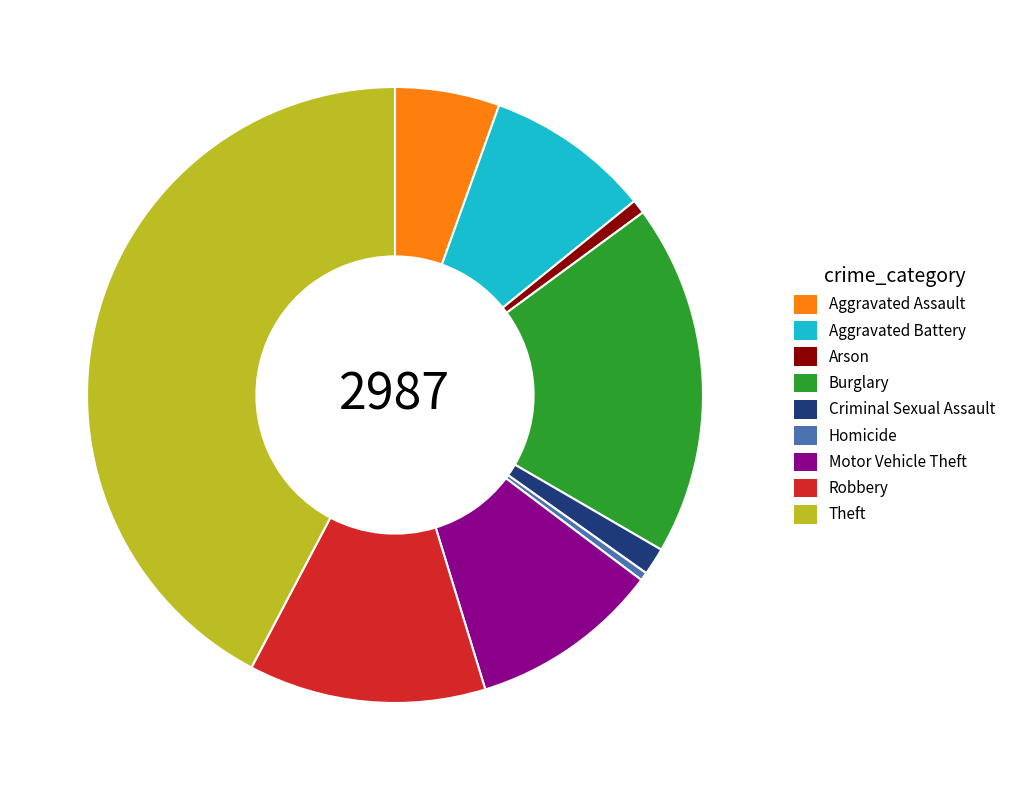

Which has a higher value, Theft or Aggravated Battery?

Theft